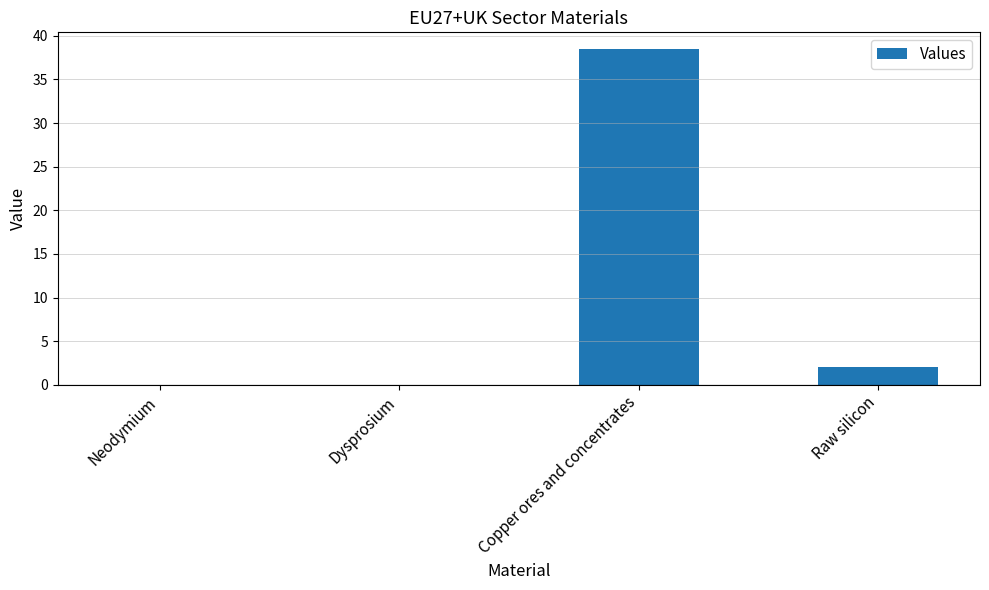

At which label is the value closest to 19?

Raw silicon